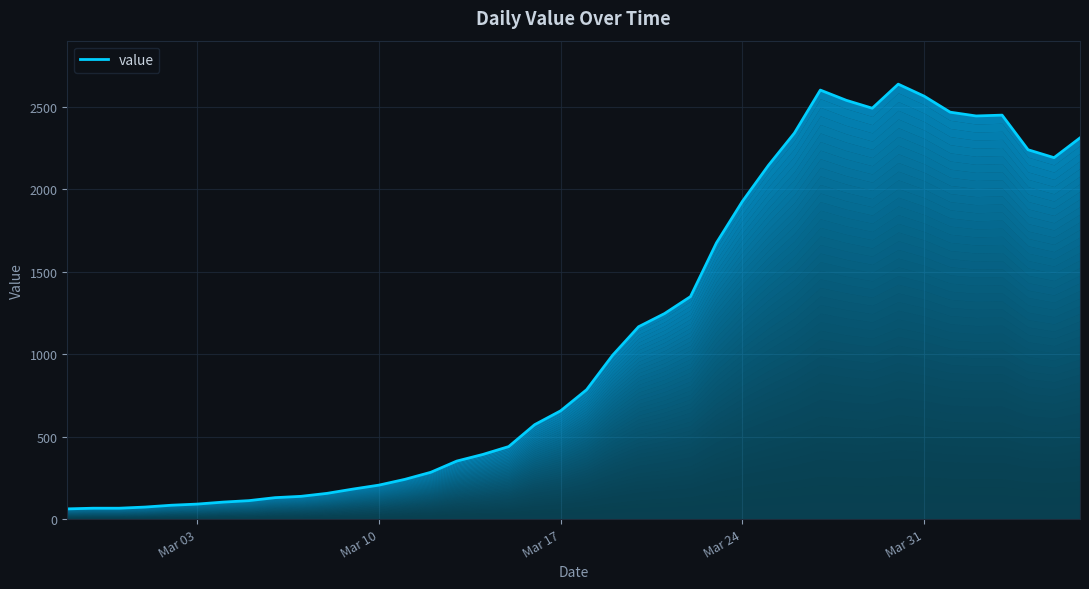

What is the difference between the maximum and minimum values?

2577